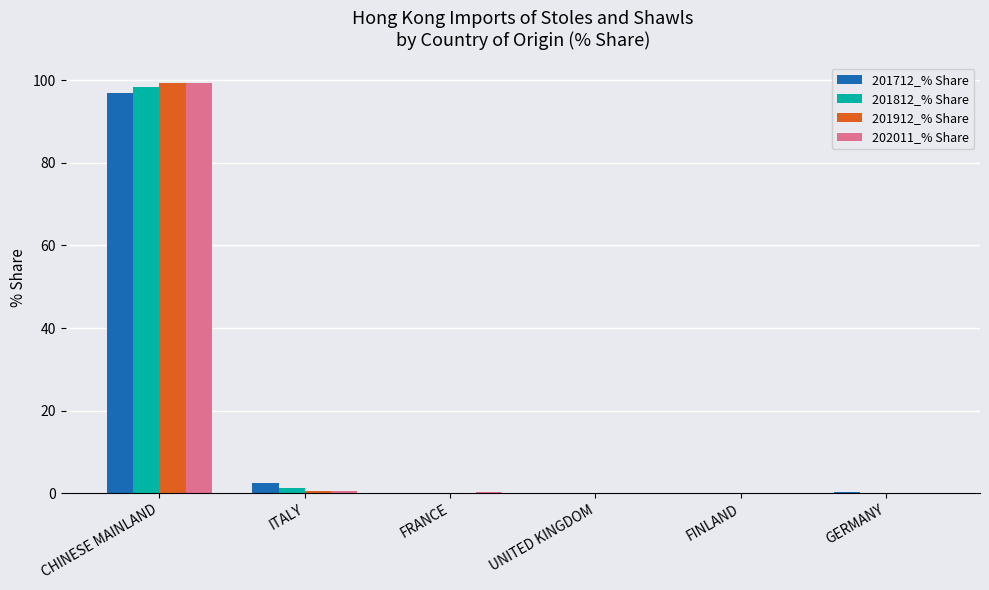

What is the total value across all series at CHINESE MAINLAND?

394.1